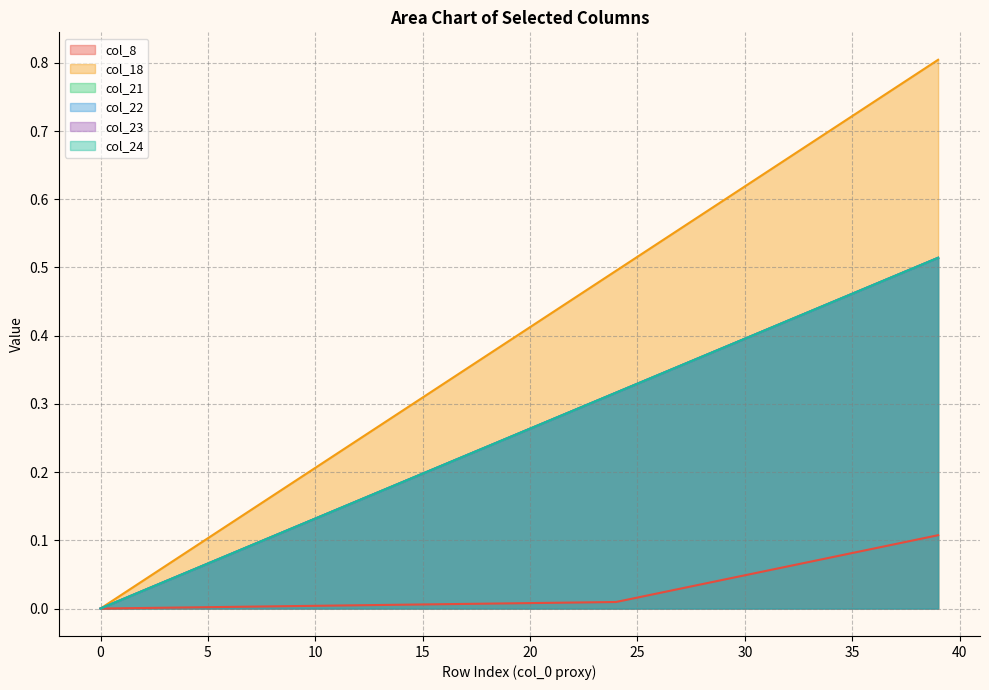

Rank the series at 16 from lowest to highest value.

col_8, col_21, col_22, col_23, col_24, col_18